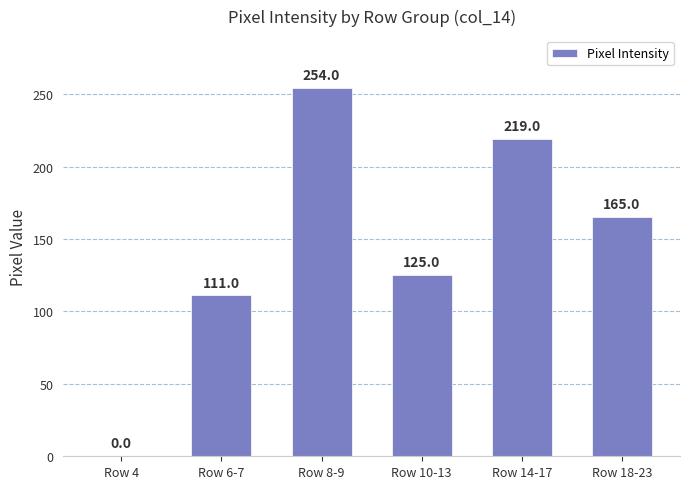

Which has a higher value, Row 14-17 or Row 8-9?

Row 8-9